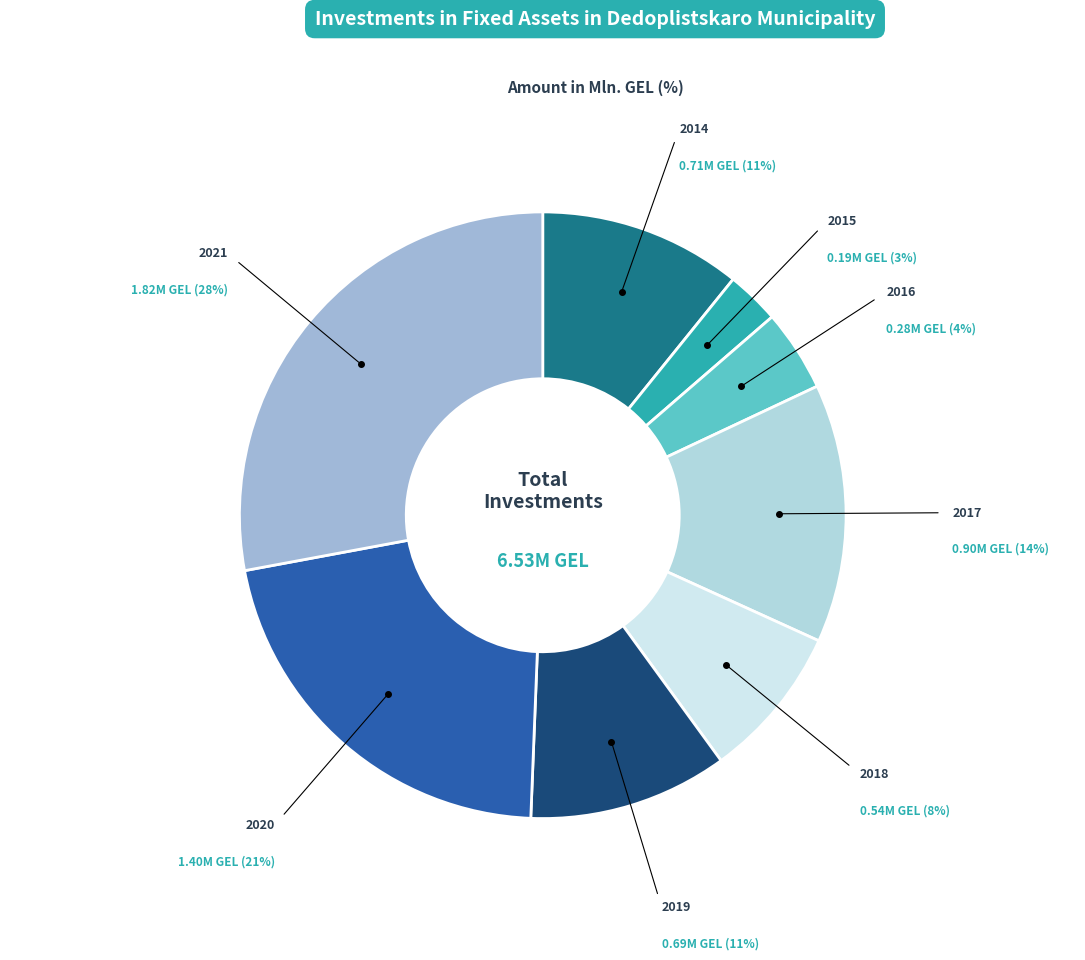

Count the number of slices in the pie.

8